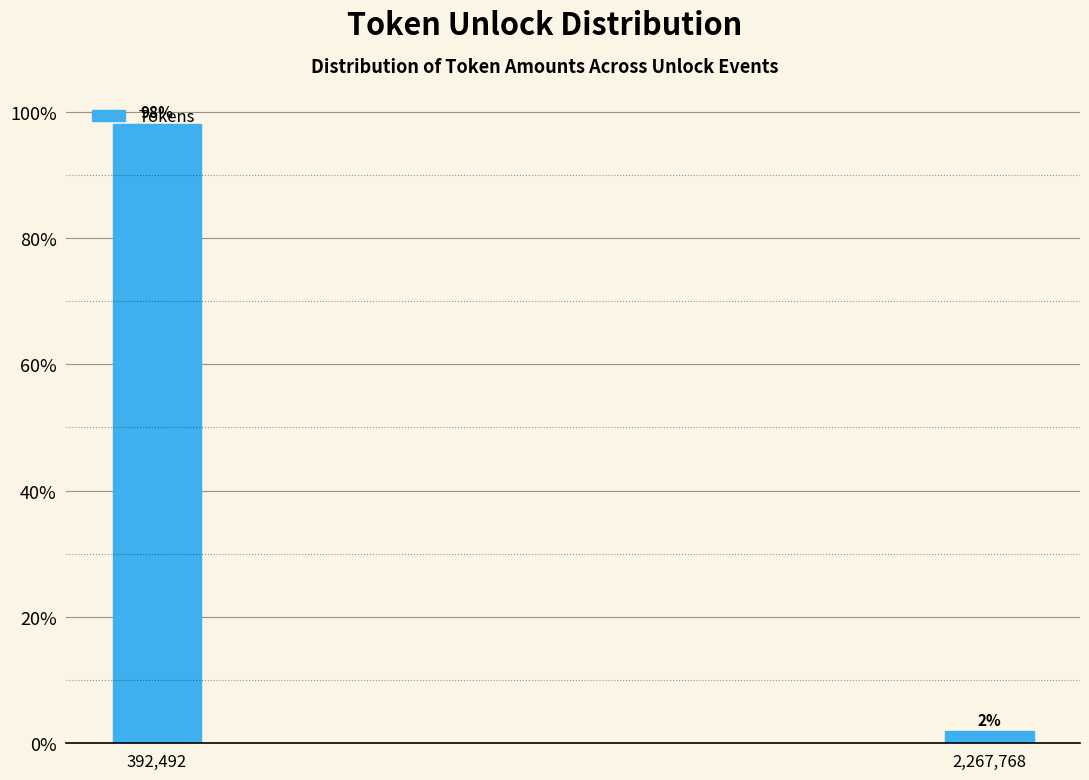

What is the value of the 1st bar from the left?

98.1